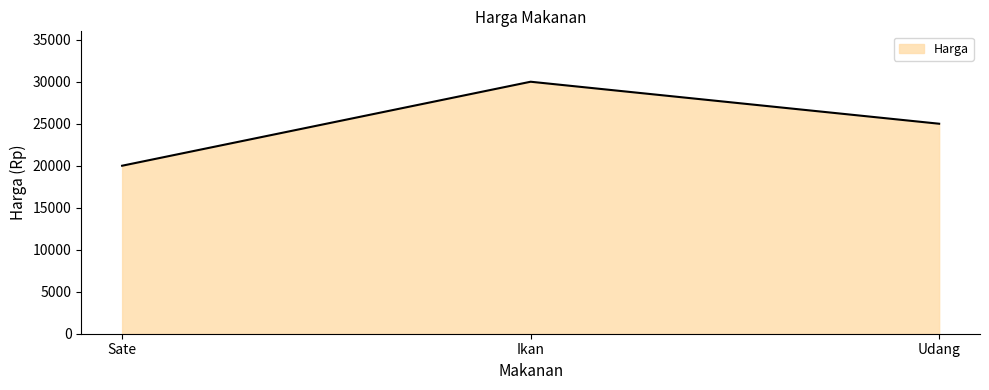

Reading left to right, list all the values displayed in this chart.

20000	30000	25000